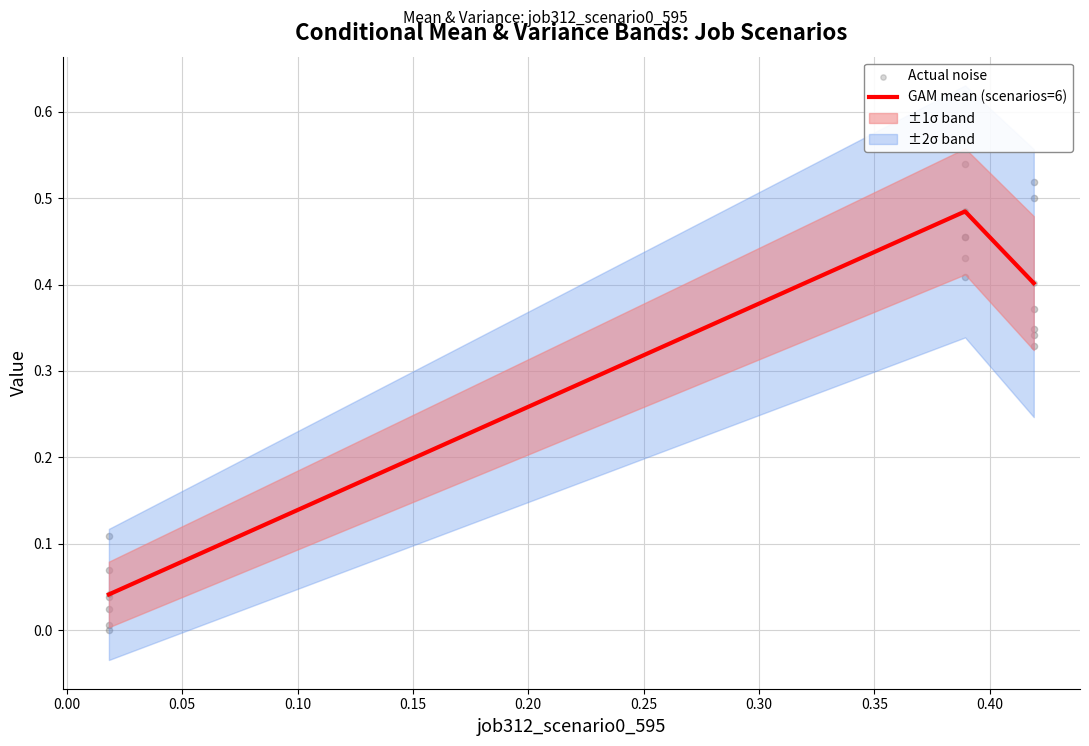

Which series reaches the minimum Y coordinate?

GAM mean (scenarios=6)